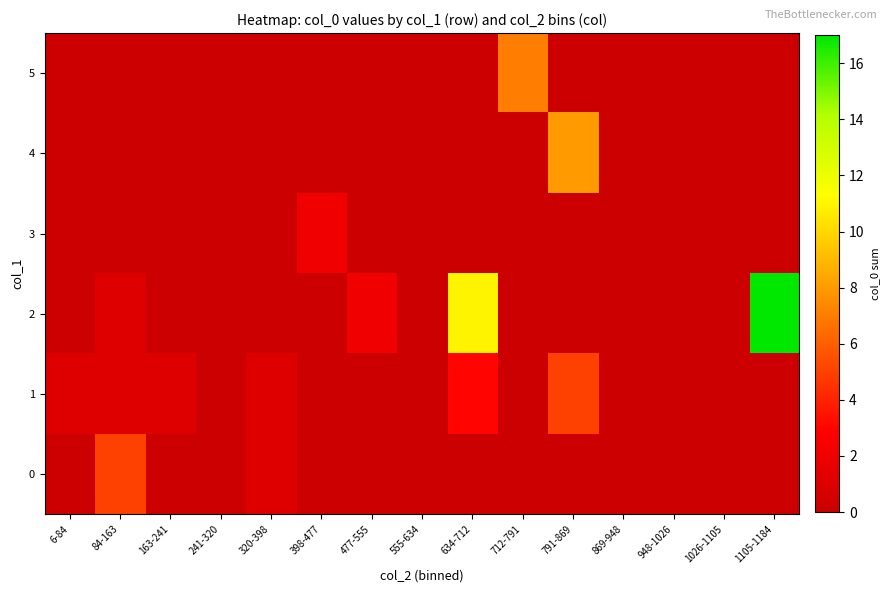

At how many categories does at least one series exceed 1?

7